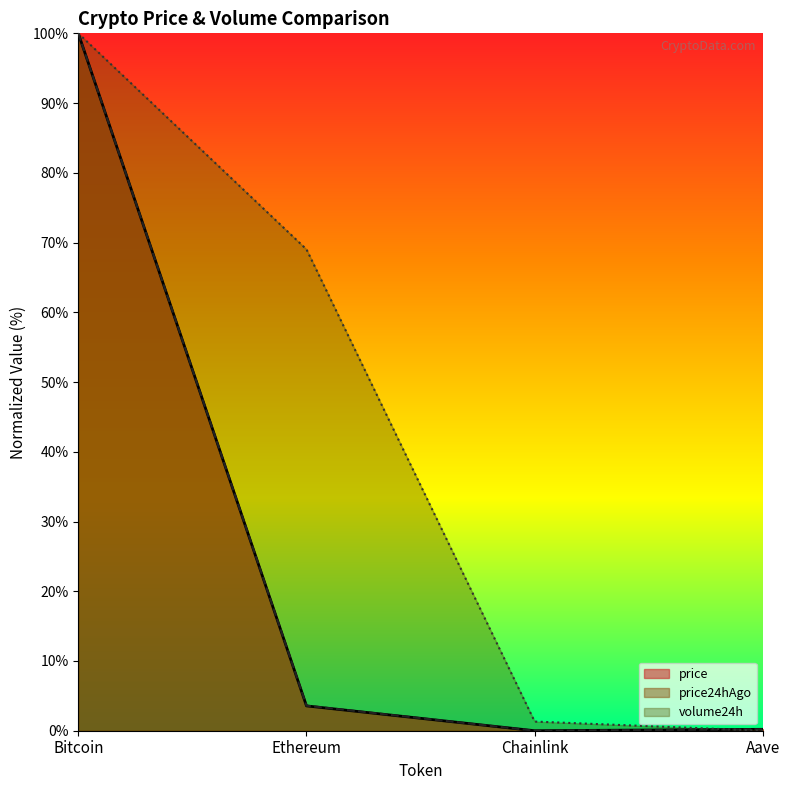

At how many categories does at least one series exceed 47?

2